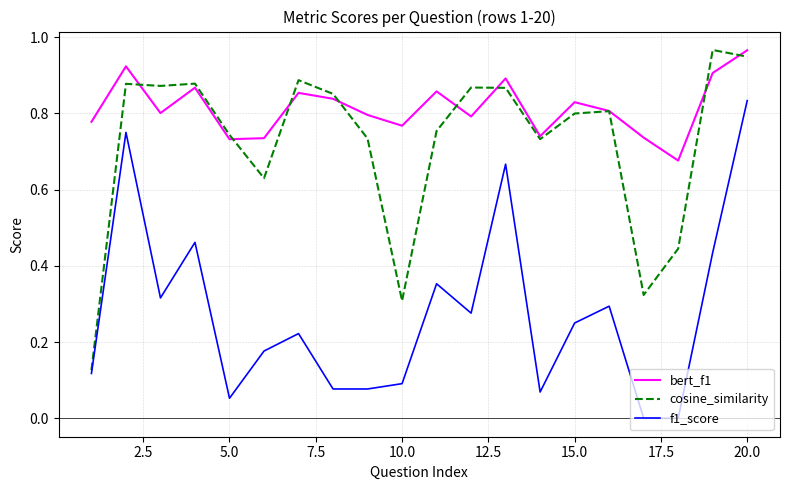

True or false: bert_f1 has more than 0 interior local peaks.

True